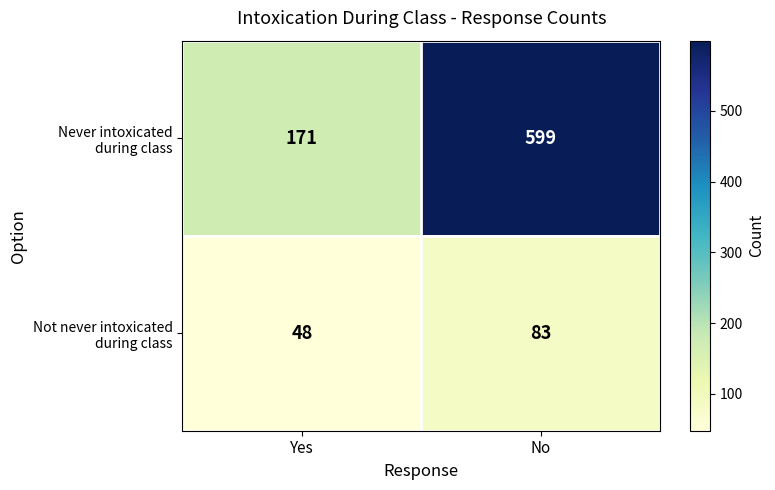

What is the total value across all series at Yes?

219